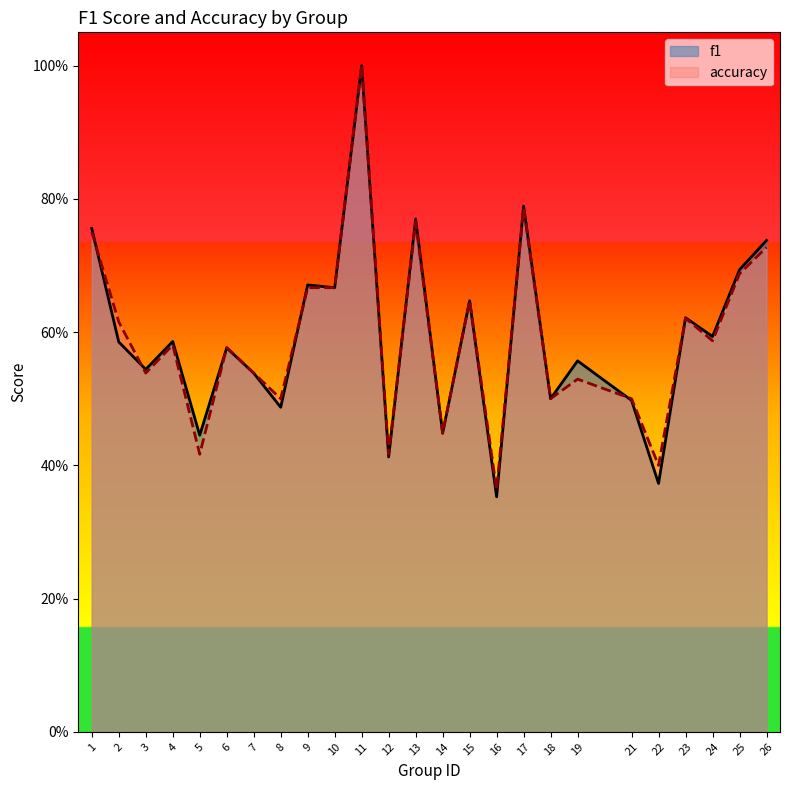

Reading left to right, transcribe all the data shown in this chart.

f1: 1=0.8	2=0.6	3=0.5	4=0.6	5=0.4	6=0.6	7=0.5	8=0.5	9=0.7	10=0.7	11=1.0	12=0.4	13=0.8	14=0.4	15=0.6	16=0.4	17=0.8	18=0.5	19=0.6	21=0.5	22=0.4	23=0.6	24=0.6	25=0.7	26=0.7
accuracy: 1=0.8	2=0.6	3=0.5	4=0.6	5=0.4	6=0.6	7=0.5	8=0.5	9=0.7	10=0.7	11=1.0	12=0.4	13=0.8	14=0.4	15=0.6	16=0.4	17=0.8	18=0.5	19=0.5	21=0.5	22=0.4	23=0.6	24=0.6	25=0.7	26=0.7